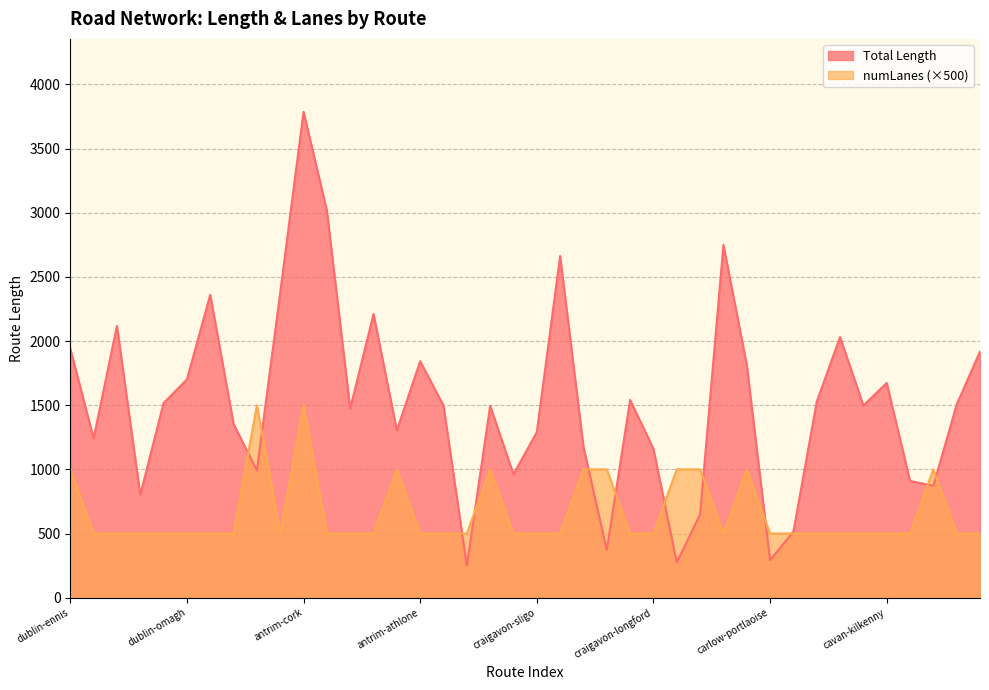

What is the difference between the second highest and second lowest values in the numLanes series?

1000.0